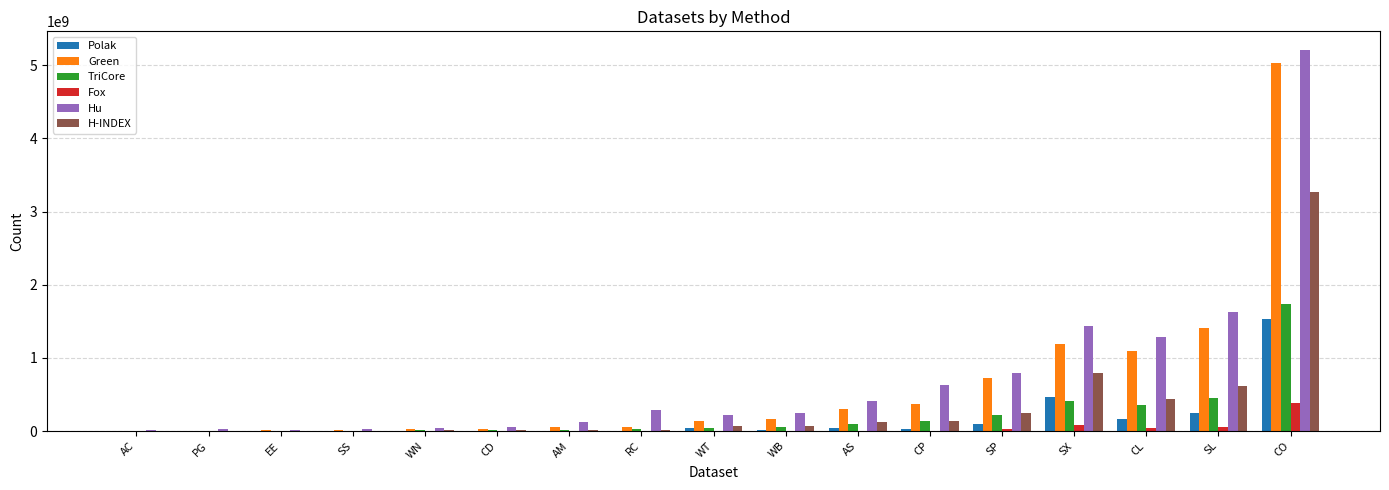

Which series changed the most between WT and SL?

Hu